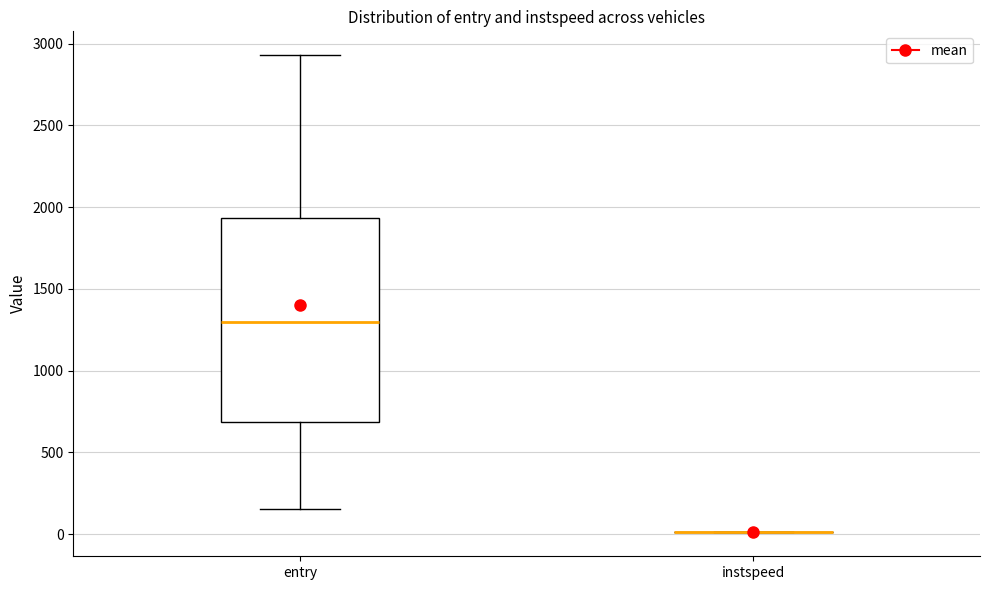

Reading left to right, read every box against the y-axis: the position of its median line, the range the box covers, and the ends of its whiskers. The values are not printed on the chart, so give them approximately, as read against the axis.

entry: median 1300, box 700 to 1950, whiskers 150 to 2950
instspeed: box collapsed to a line at 0, whiskers 0 to 0